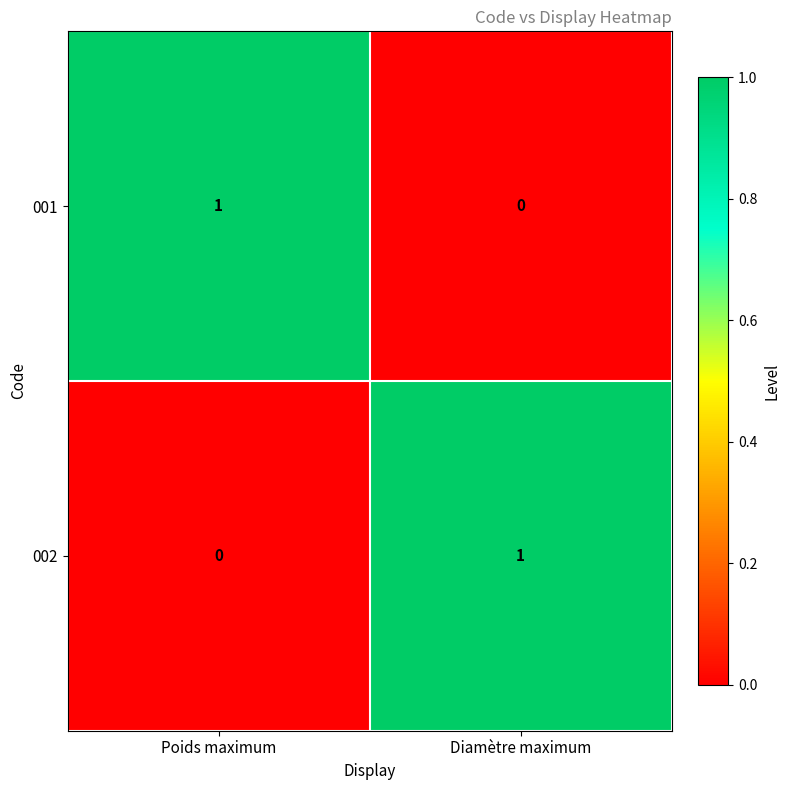

Which category has the lowest value in the 002 series?

Poids maximum